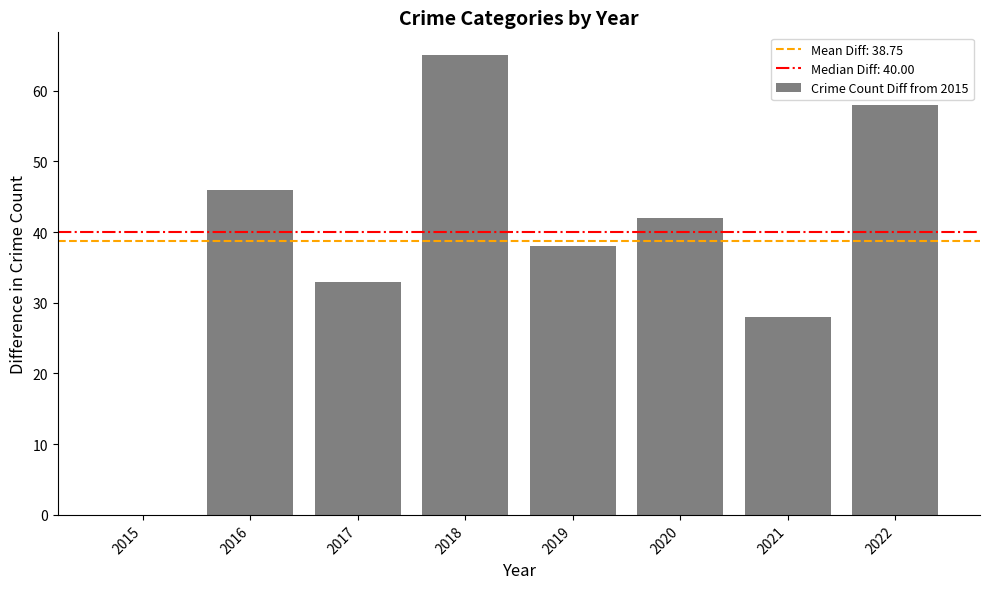

Which has a higher value, 2020 or 2016?

2016